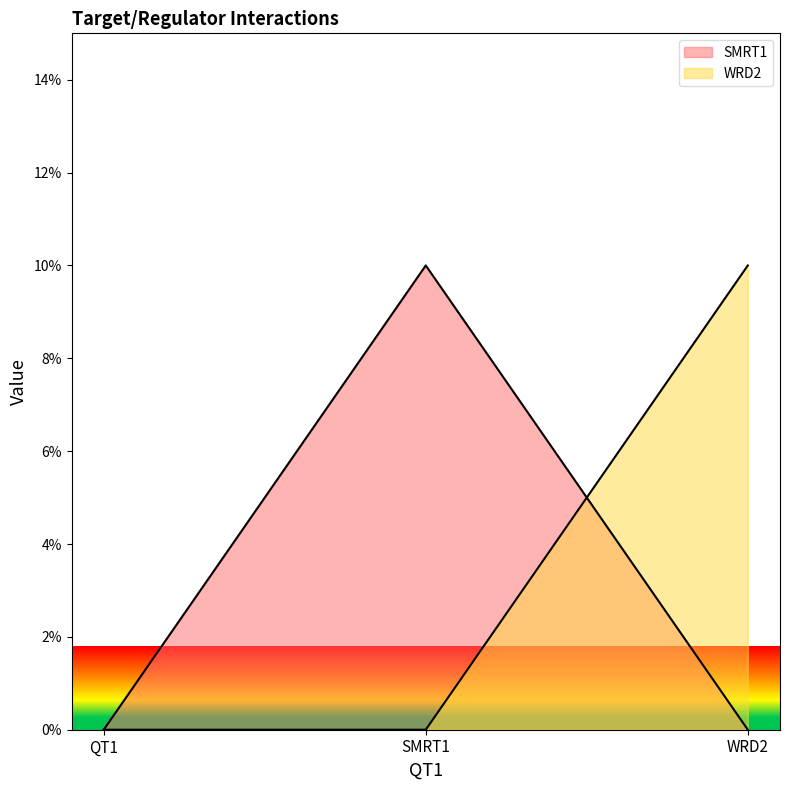

What is the difference between the maximum and minimum values in the WRD2 series?

0.1